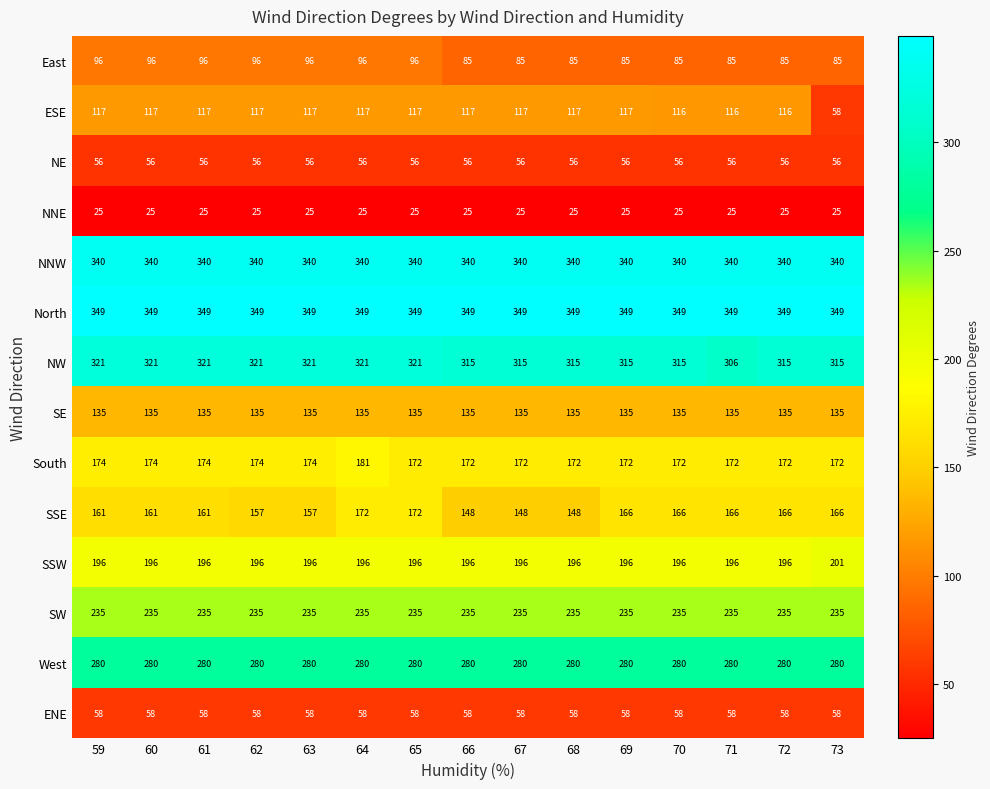

What is the sum of all SE values?

2025